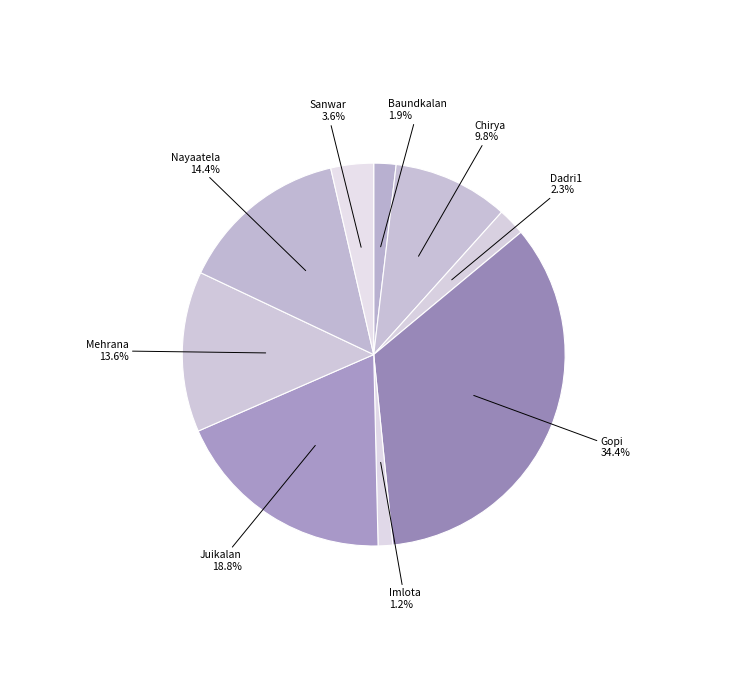

Count the number of slices in the pie.

9